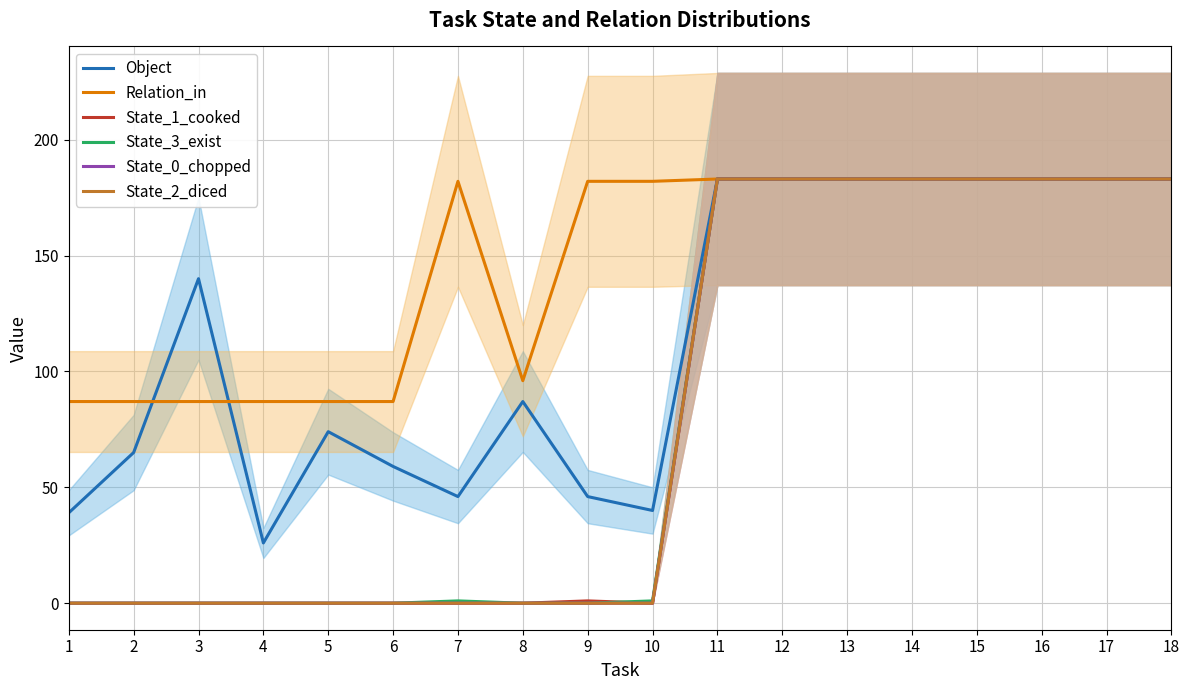

List the labels in order of State_0_chopped value, largest first.

11, 12, 13, 14, 15, 16, 17, 18, 1, 2, 3, 4, 5, 6, 7, 8, 9, 10